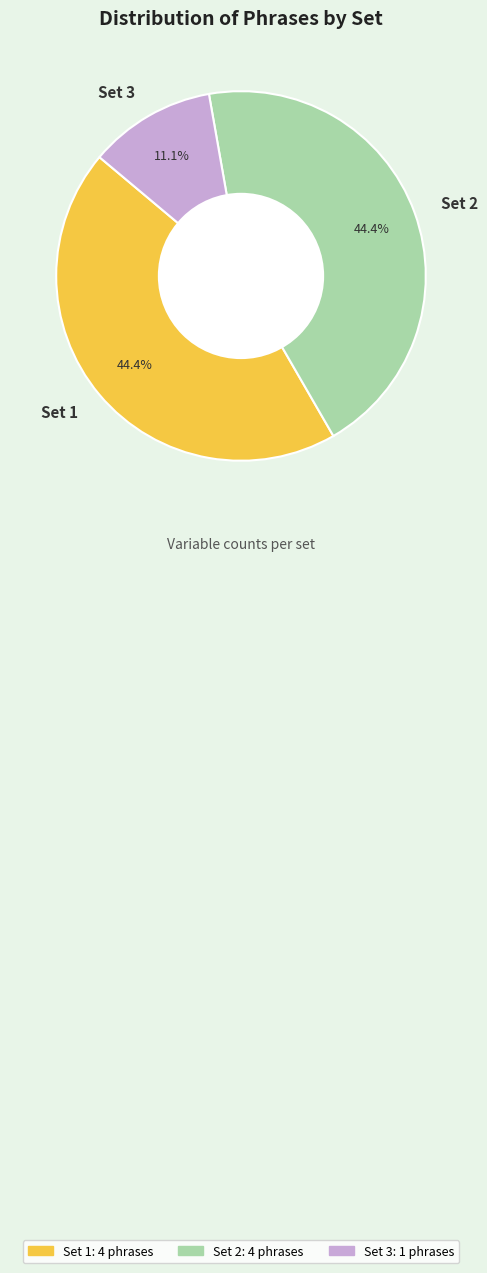

To the nearest percent, what portion does Set 1 represent?

44%